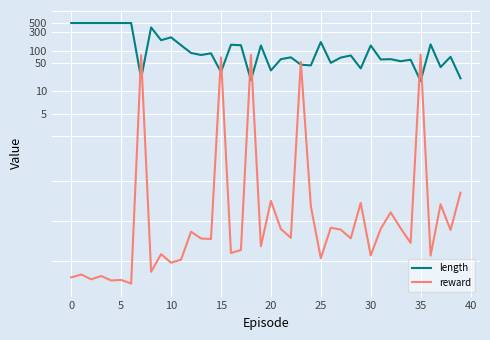

How many data points in reward are less than -275?

20